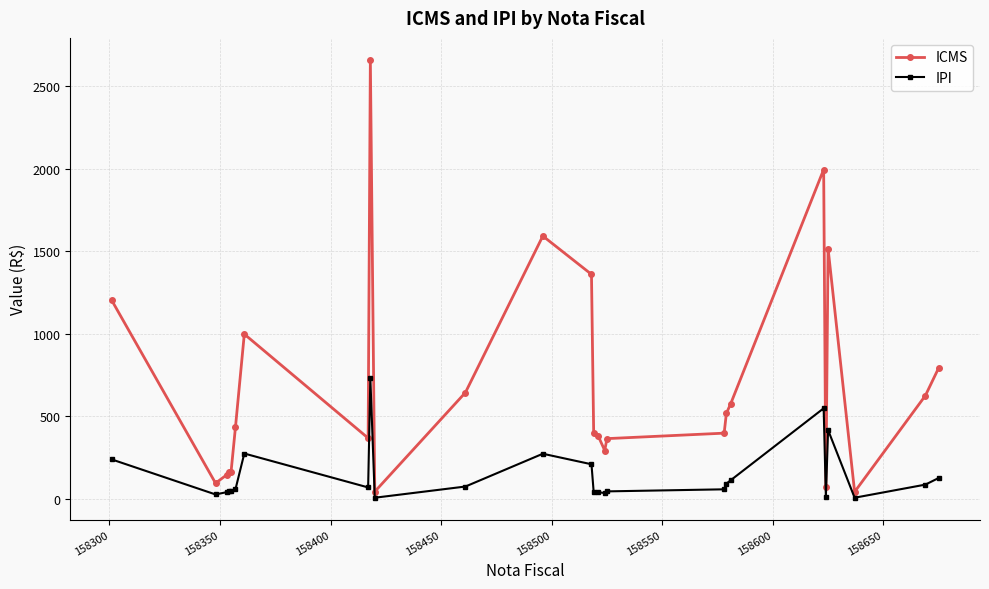

True or false: IPI has more than 0 points higher than both neighbors.

True